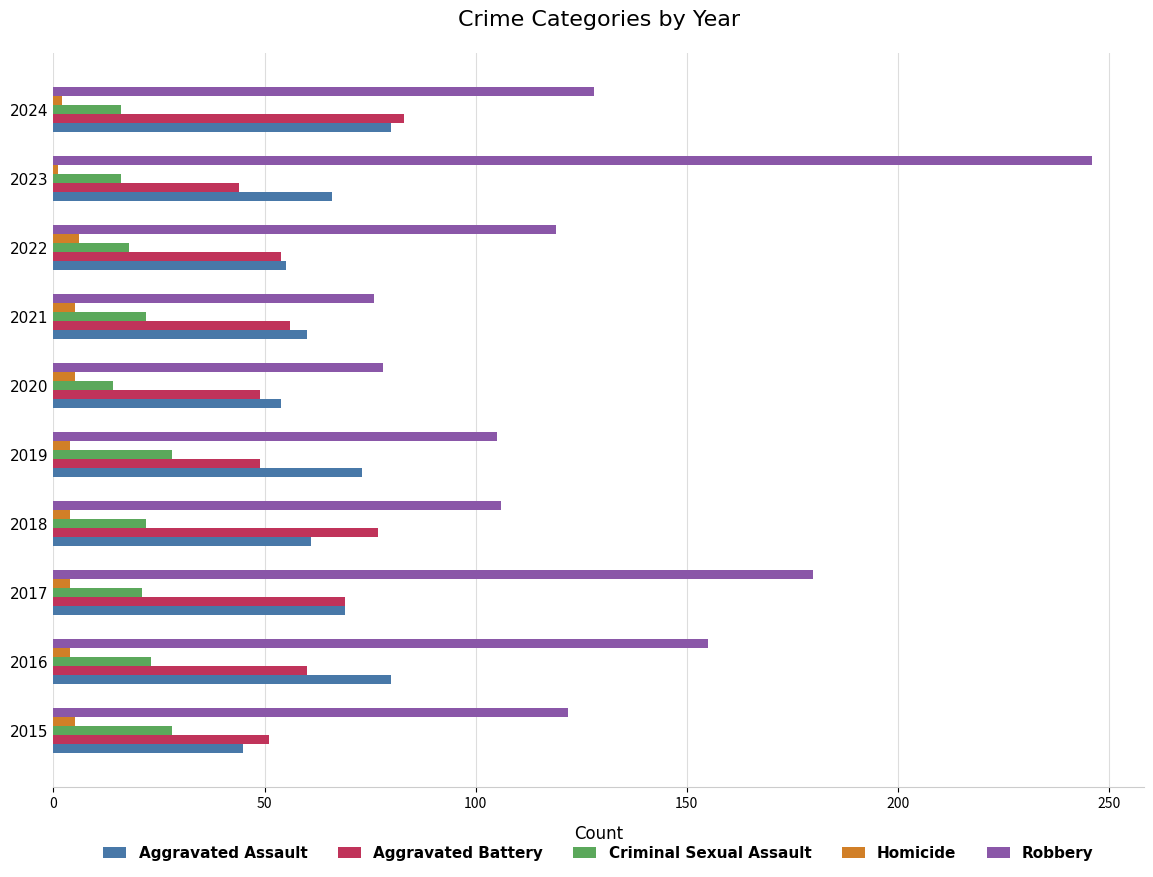

The Criminal Sexual Assault series shows 28 at 2015. True or false?

True